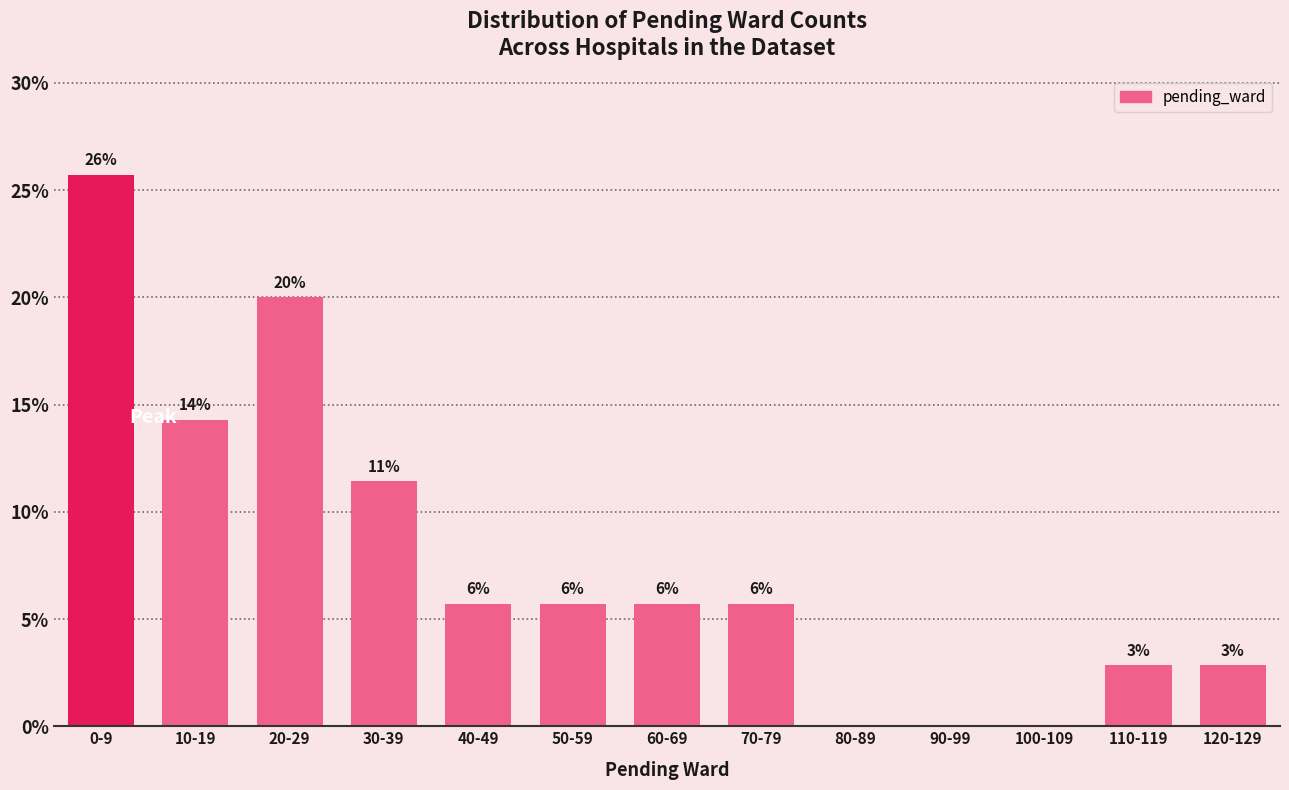

Are the bars horizontal?

No